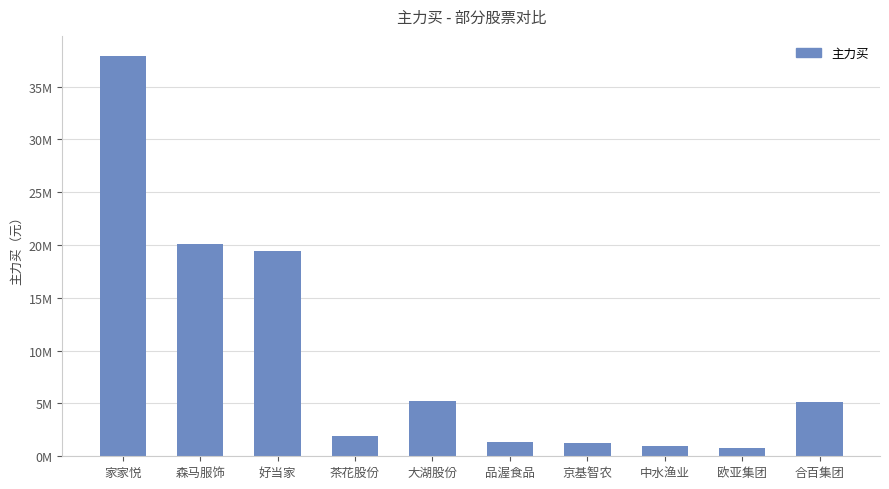

Reading left to right, what are all the values shown in this chart?

家家悦=37898289	森马服饰=20063231	好当家=19440140	茶花股份=1882626	大湖股份=5249707	品渥食品=1326629	京基智农=1251966	中水渔业=966125	欧亚集团=769251	合百集团=5169683